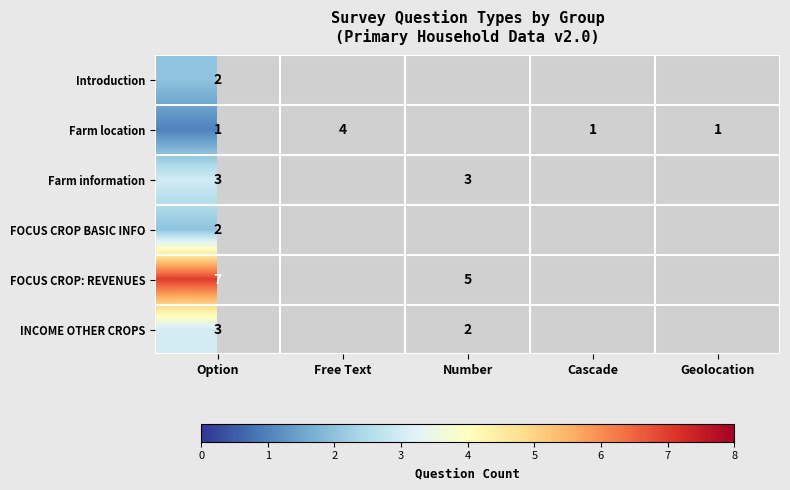

The value of Farm location at Geolocation is 0. True or false?

False